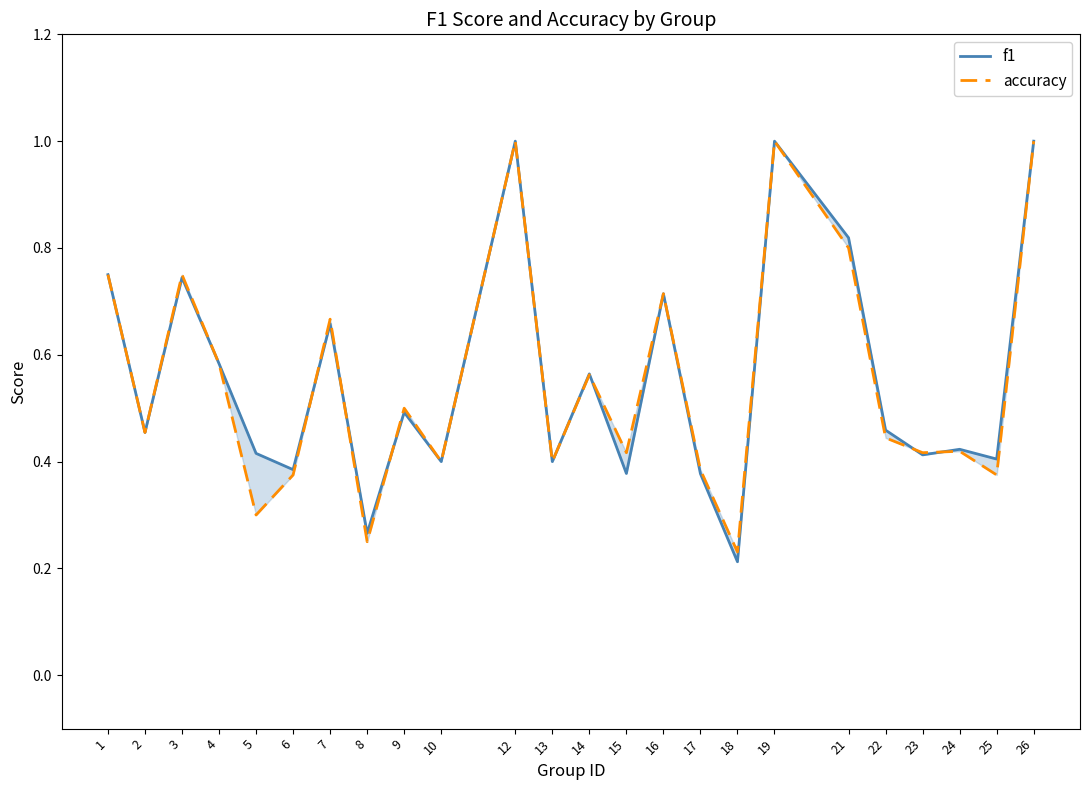

What is the total value across all series at 17?

0.8